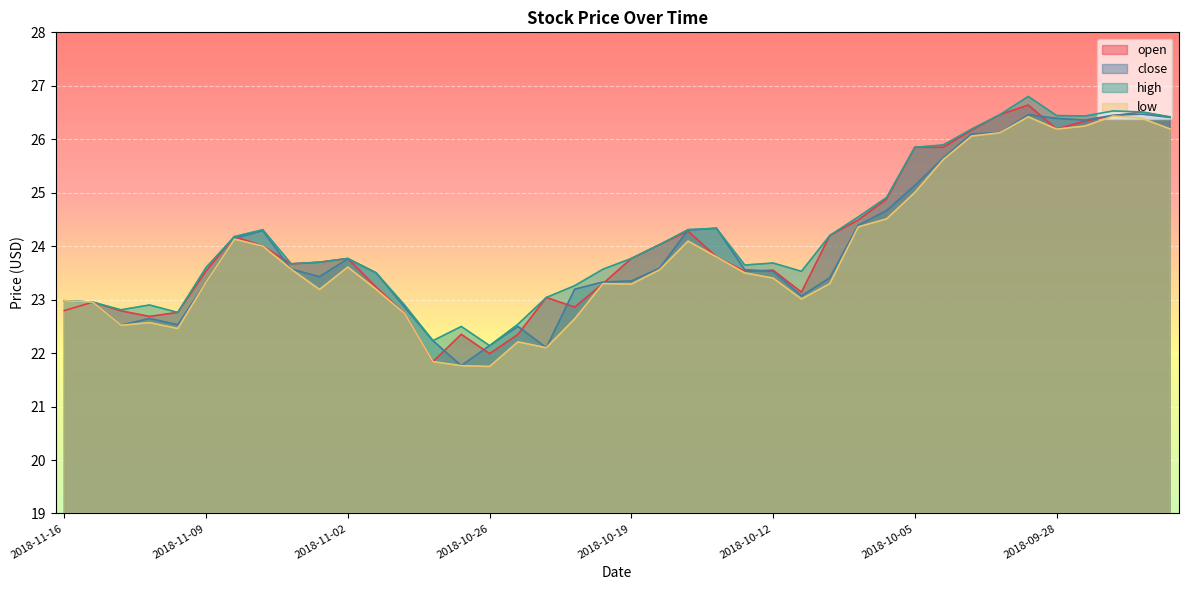

How many lines are shown in the chart?

4